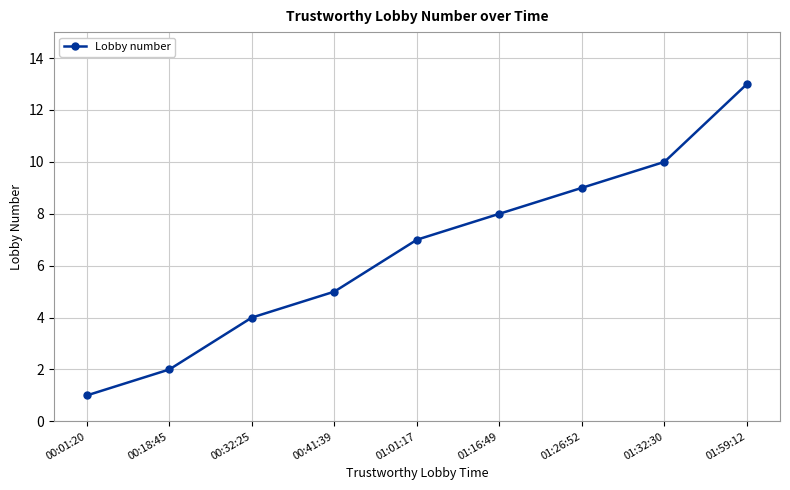

What is the ratio of the value at 00:01:20 to the value at 01:32:30?

0.1